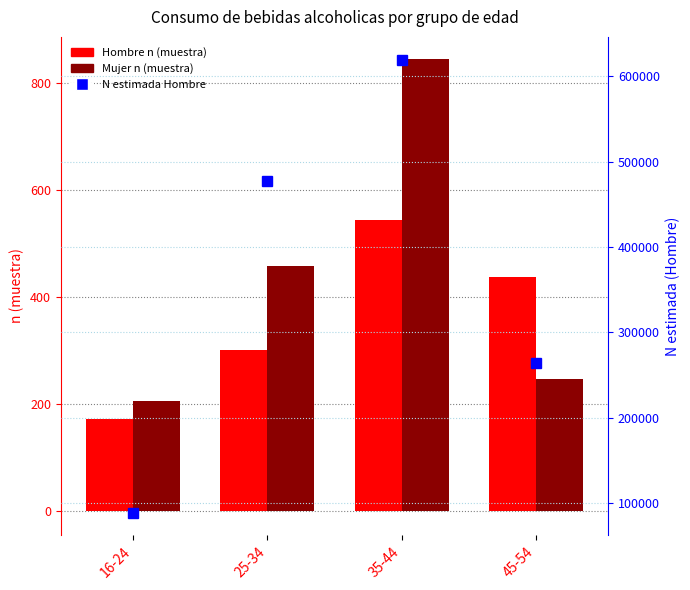

What are all the series names shown in the legend?

Hombre n (muestra), Mujer n (muestra), N estimada Hombre